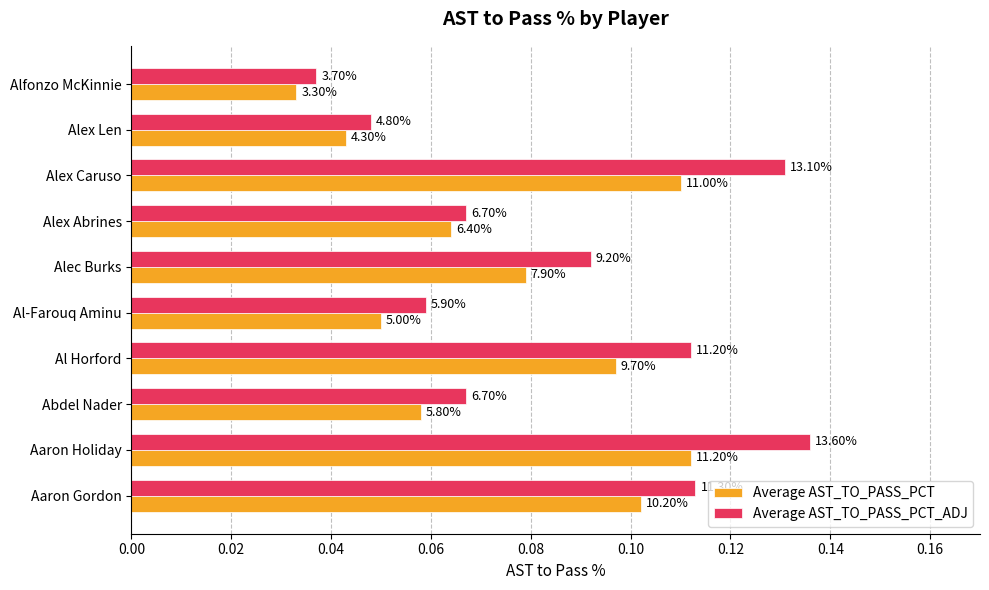

Reading right to left, list all the values displayed in this chart.

Average AST_TO_PASS_PCT: 0.0	0.0	0.1	0.1	0.1	0.1	0.1	0.1	0.1	0.1
Average AST_TO_PASS_PCT_ADJ: 0.0	0.0	0.1	0.1	0.1	0.1	0.1	0.1	0.1	0.1